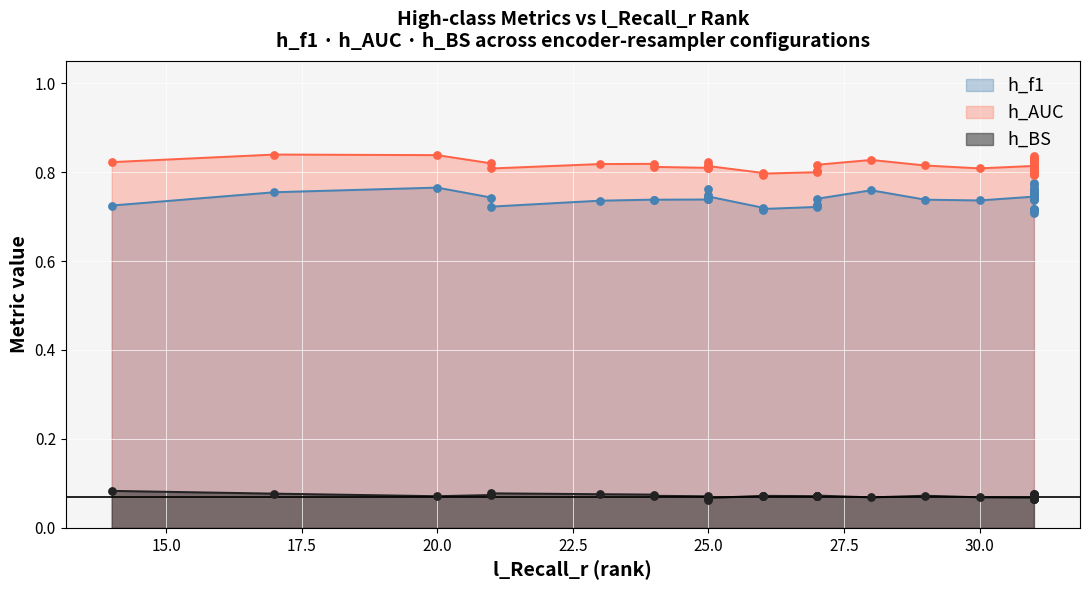

Is the value of h_AUC at 3 greater than the value of h_BS at 13?

Yes